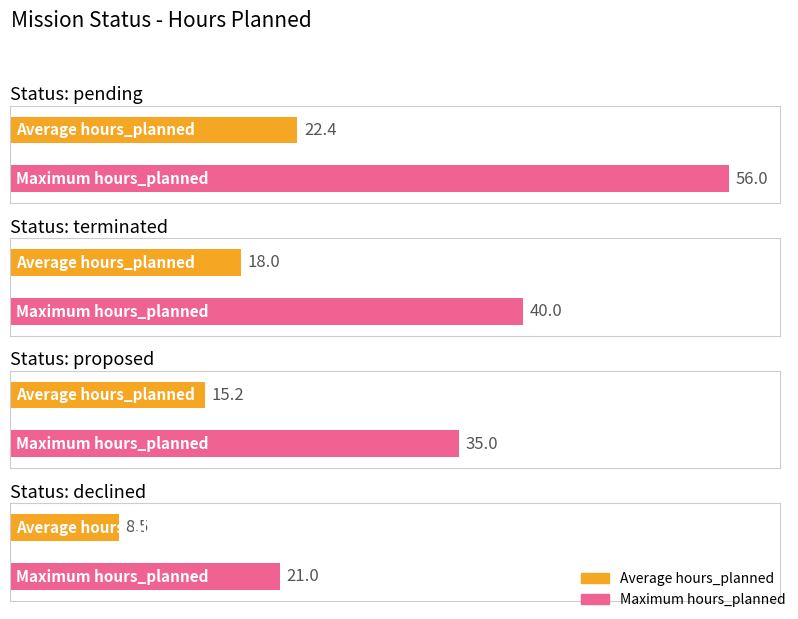

What position from the left is terminated?

2